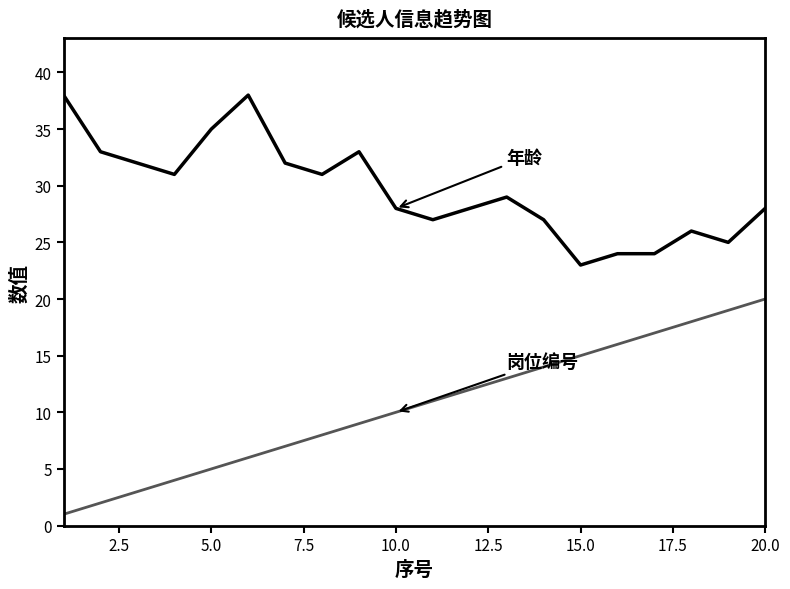

What is the greatest value displayed?

38